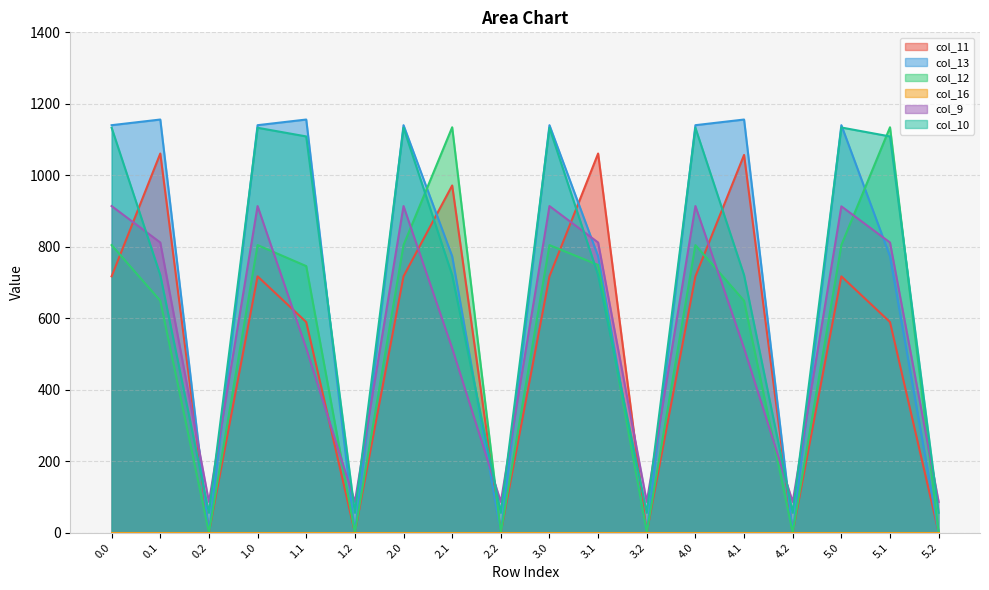

Where is the first local minimum for col_10?

0.2